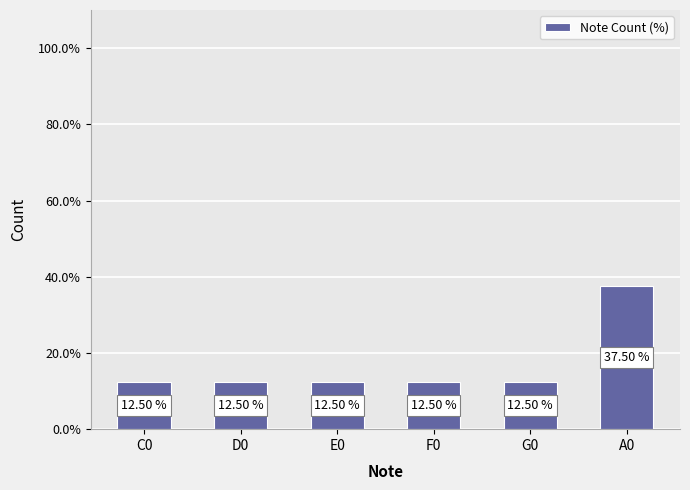

Approximately how many times larger is the value at G0 compared to F0?

1.0